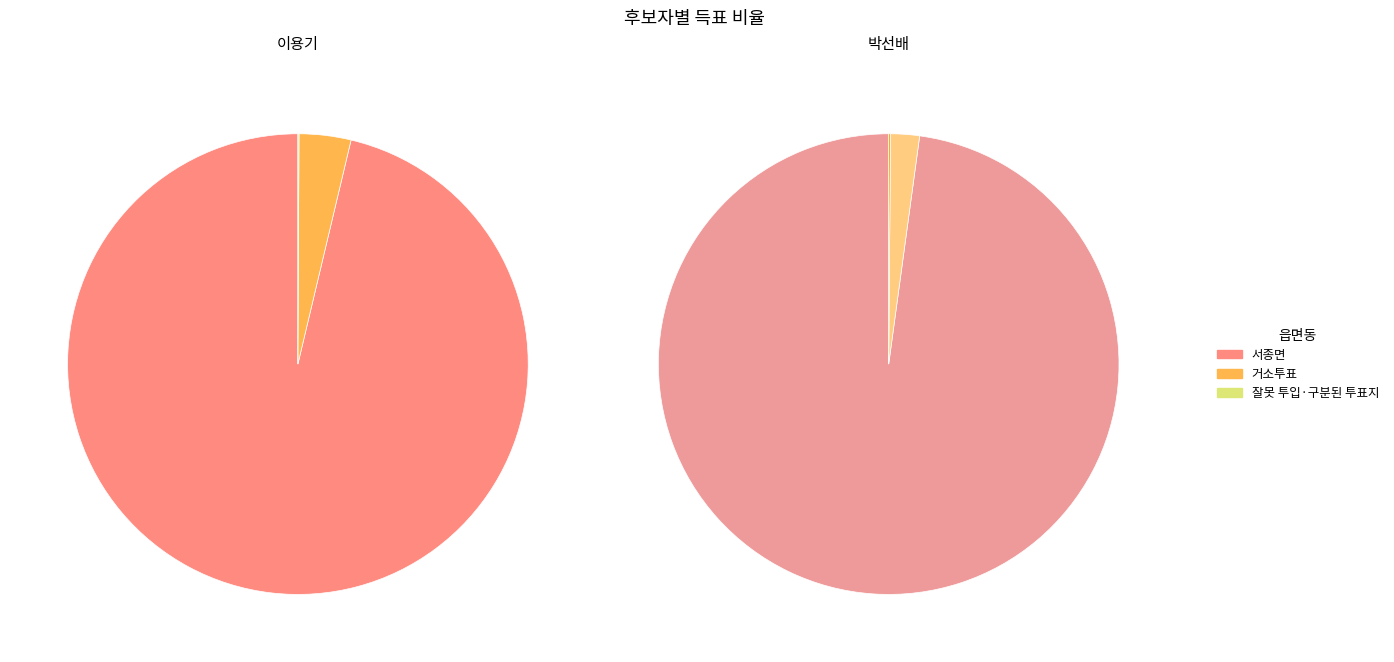

Does 서종면 represent more than half of the total?

Yes